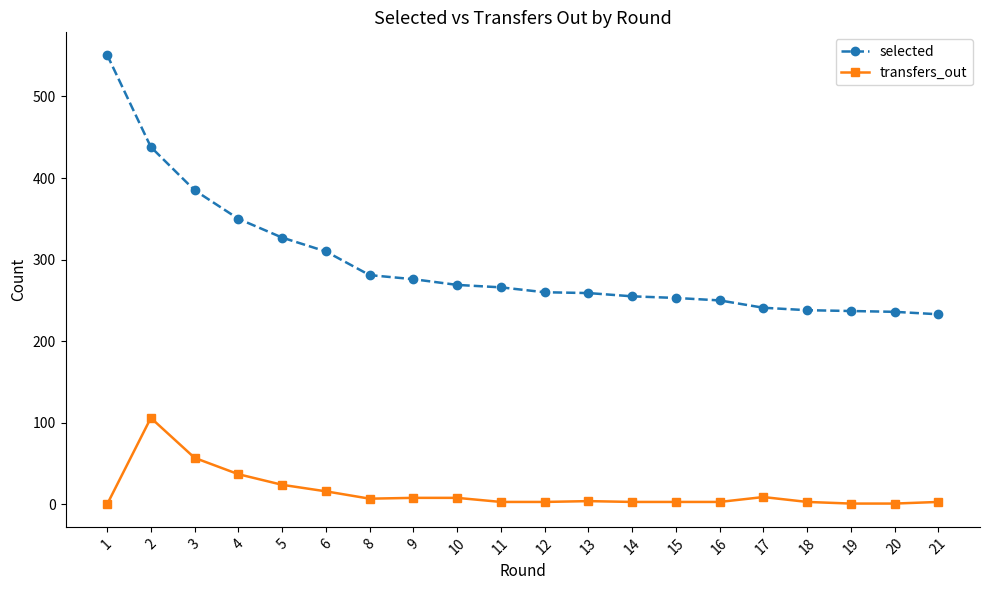

What is the difference between the second highest and second lowest values in the transfers_out series?

56